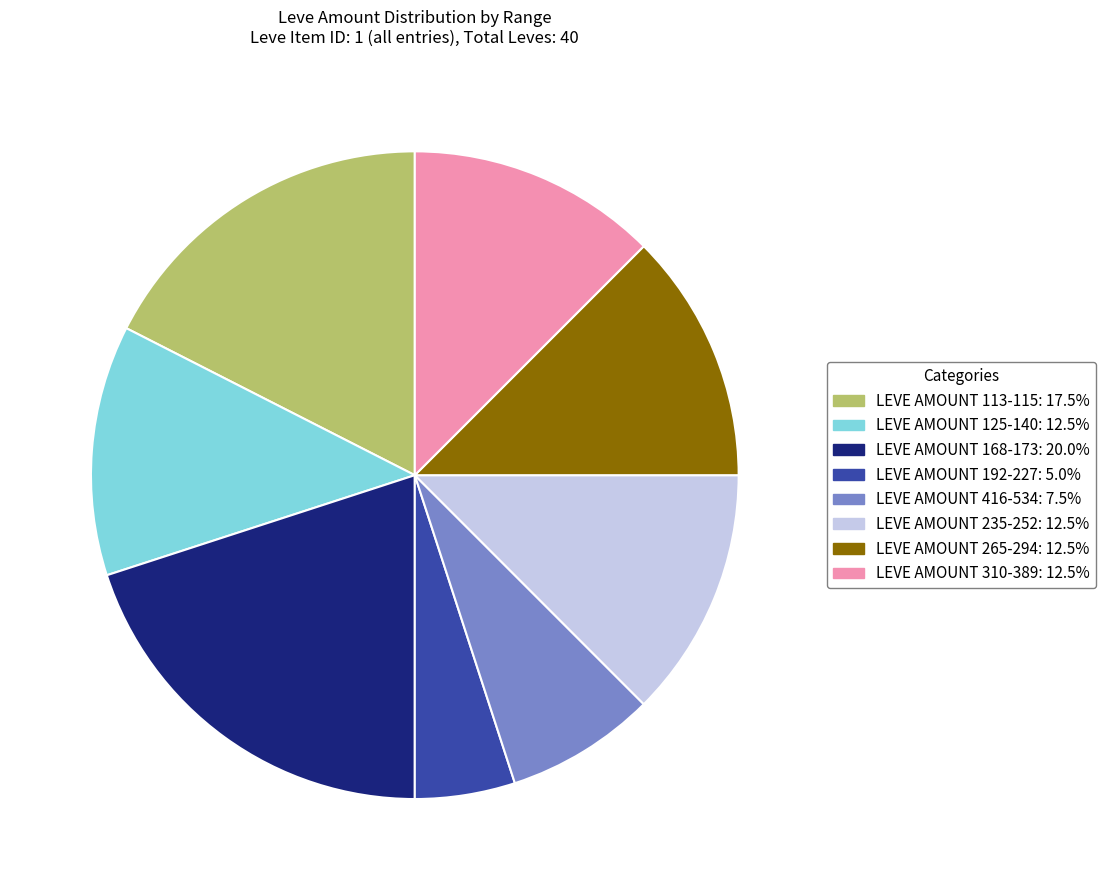

Is there any slice that represents more than half of the pie?

No